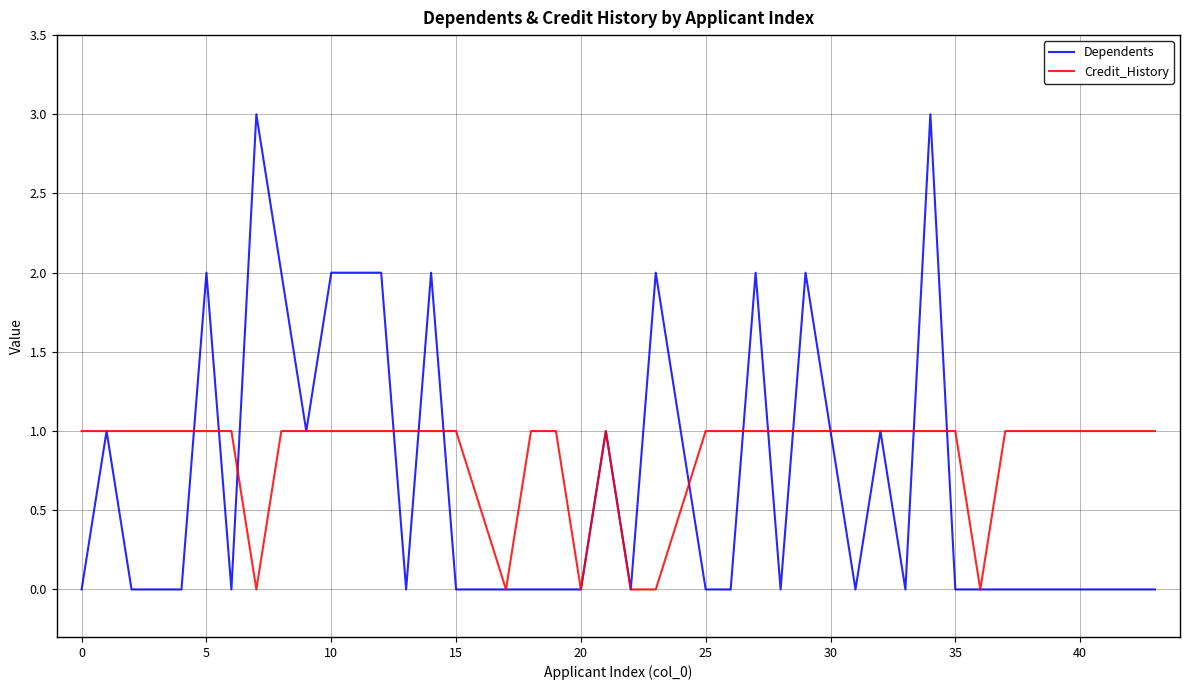

List the series in order of their peak value, highest first.

Dependents, Credit_History